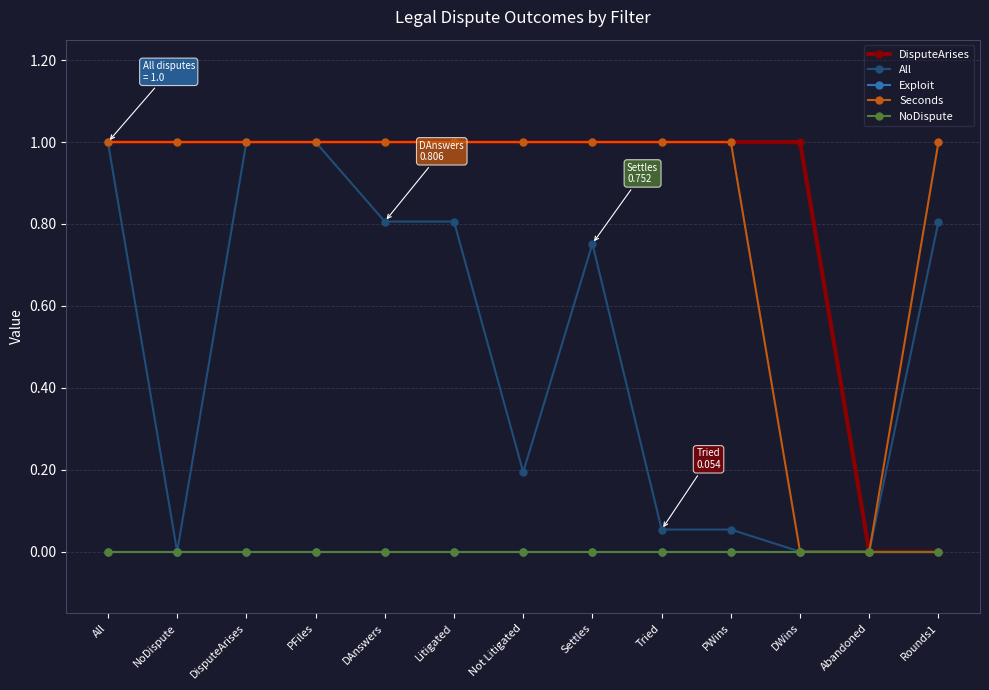

Does the chart have visible grid lines?

Yes